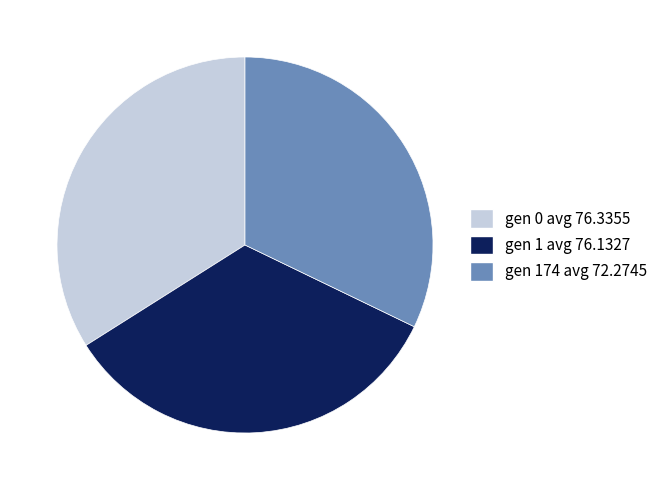

What is the smallest slice in the pie chart?

gen 174 avg 72.2745